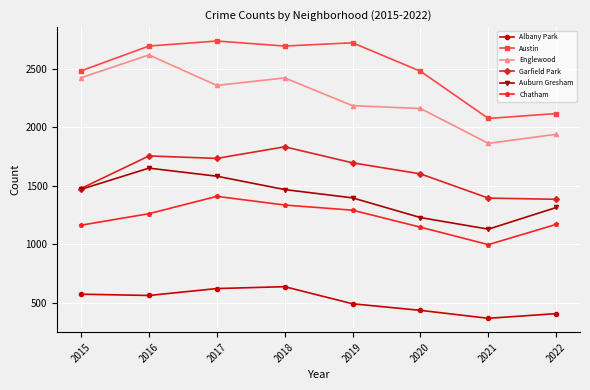

Which label corresponds to the smallest value in the chart?

2021